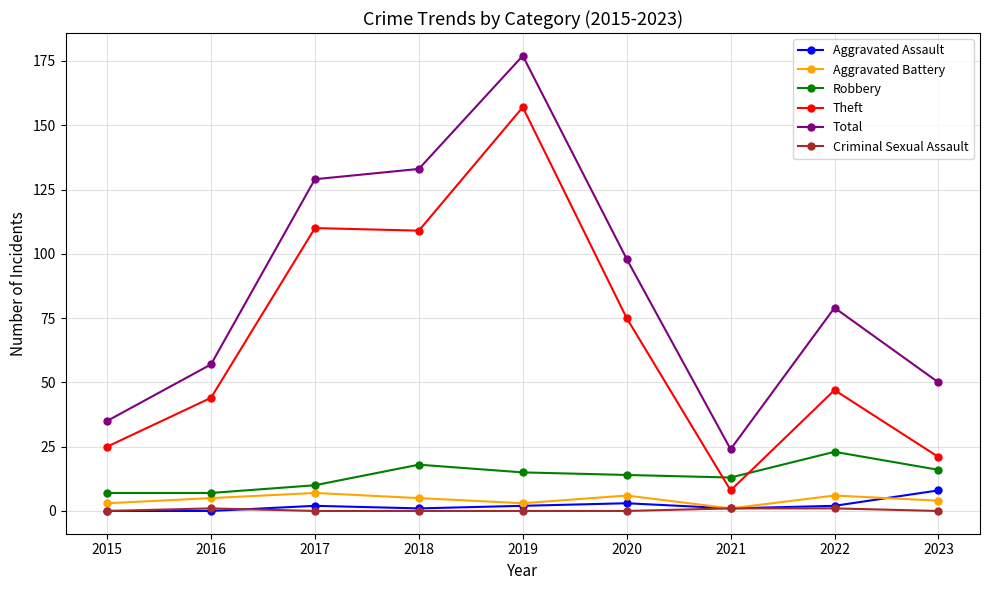

True or false: Aggravated Battery and Total cross at least once.

False